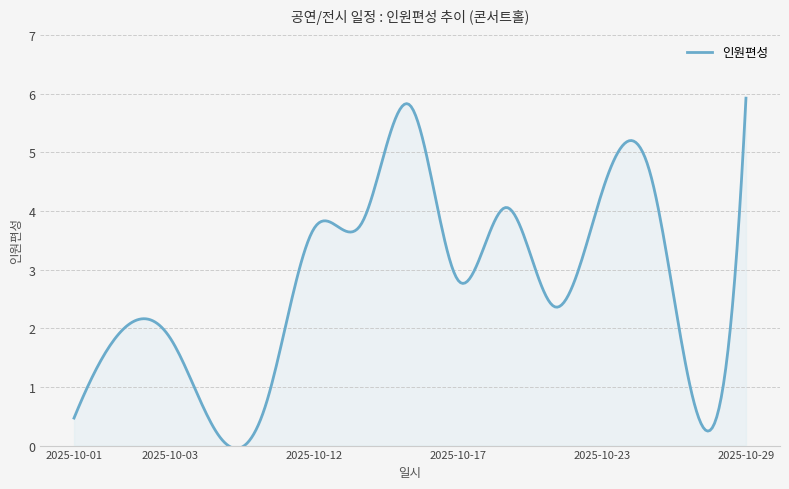

What is the maximum value shown in the chart?

5.9